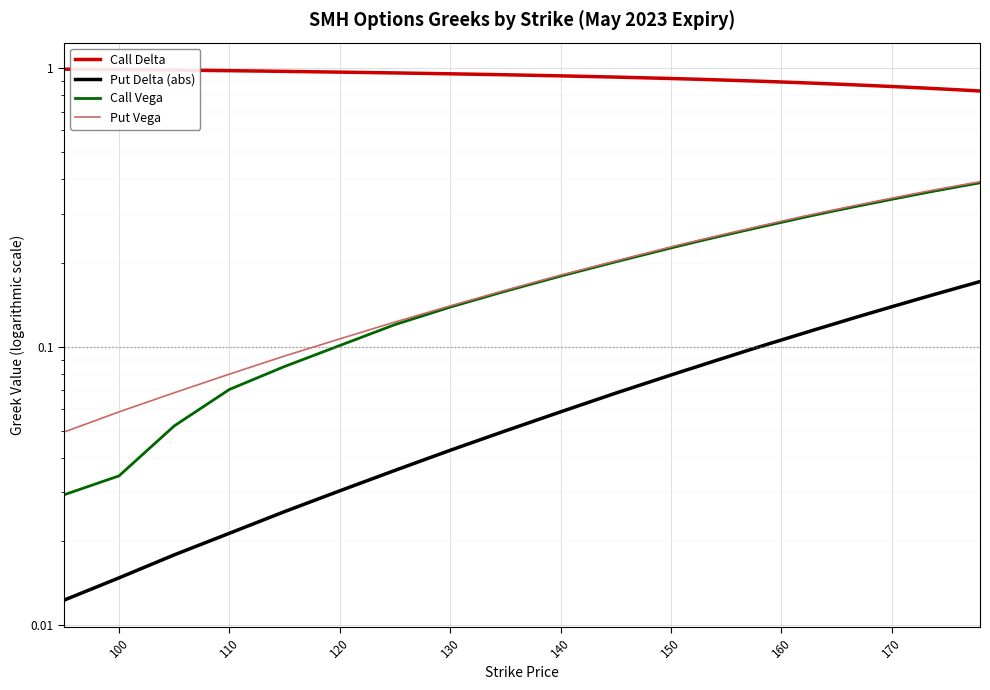

True or false: Call Vega has more than 2 interior local peaks.

False